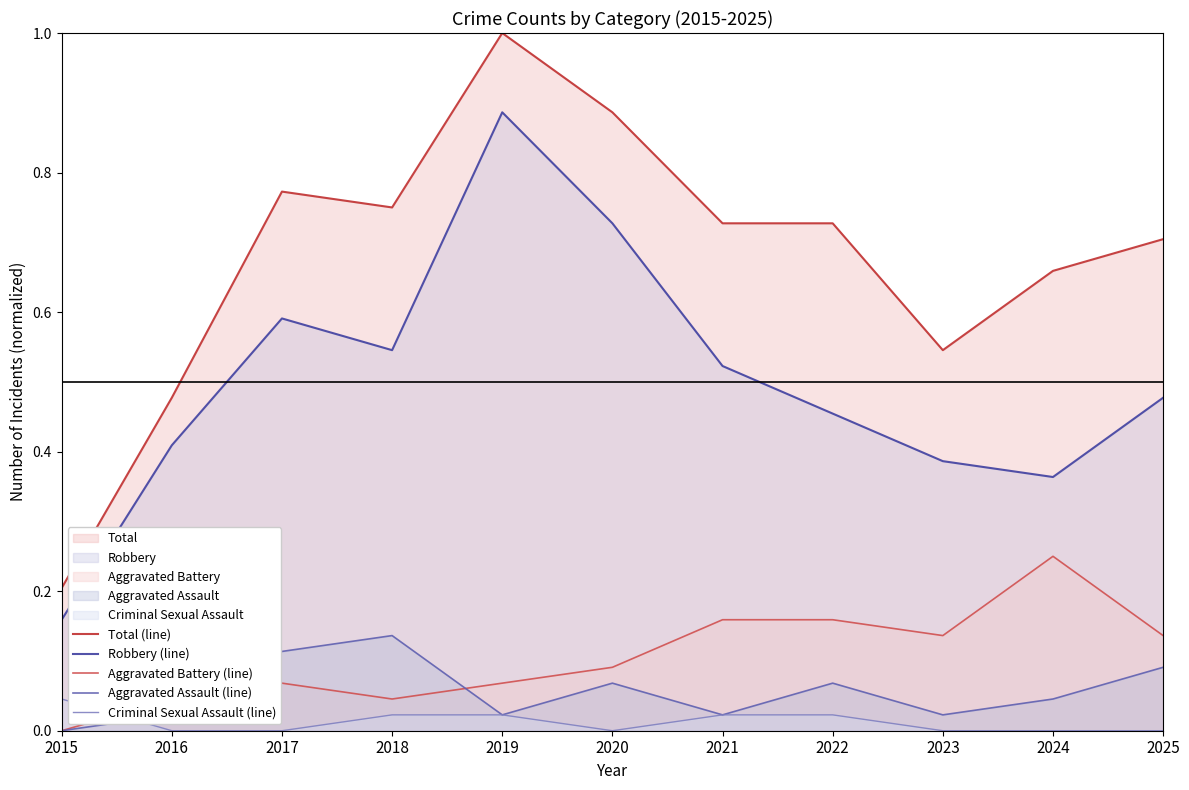

What is the difference between the highest and lowest values at 2017?

0.8